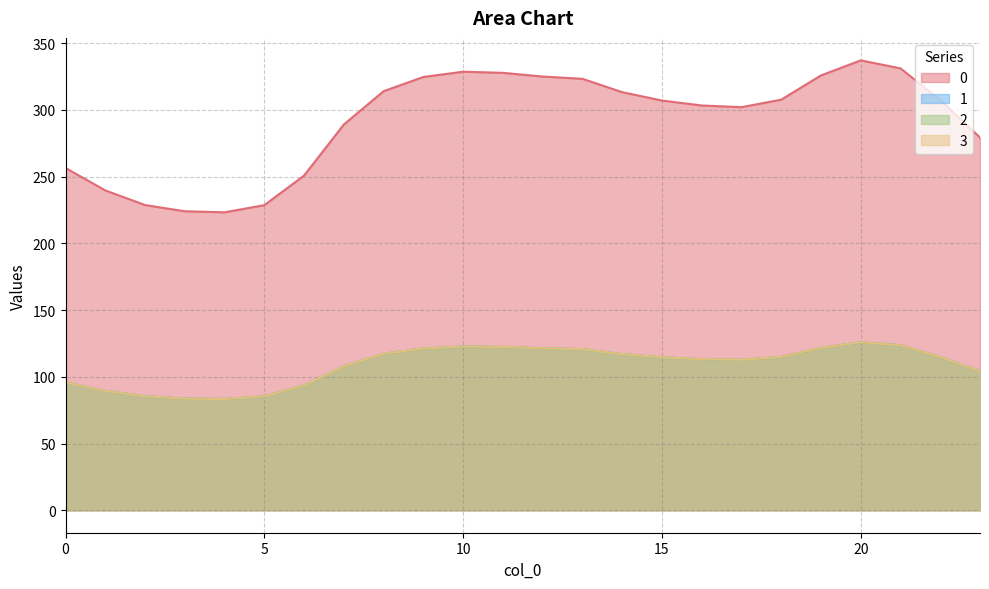

Reading left to right, list all the values displayed in this chart.

0: 256.5	239.7	228.7	224.1	223.3	228.7	250.9	289.1	314.1	324.7	328.7	327.8	325.1	323.3	313.4	307.1	303.4	302.1	307.7	325.9	337.2	331.2	307.4	279.3
1: 95.8	89.5	85.4	83.7	83.4	85.4	93.7	107.9	117.3	121.2	122.7	122.4	121.4	120.7	117.0	114.6	113.3	112.8	114.9	121.7	125.9	123.6	114.8	104.3
2: 95.8	89.5	85.4	83.7	83.4	85.4	93.7	107.9	117.3	121.2	122.7	122.4	121.4	120.7	117.0	114.6	113.3	112.8	114.9	121.7	125.9	123.6	114.8	104.3
3: 95.8	89.5	85.4	83.7	83.4	85.4	93.7	107.9	117.3	121.2	122.7	122.4	121.4	120.7	117.0	114.6	113.3	112.8	114.9	121.7	125.9	123.6	114.8	104.3